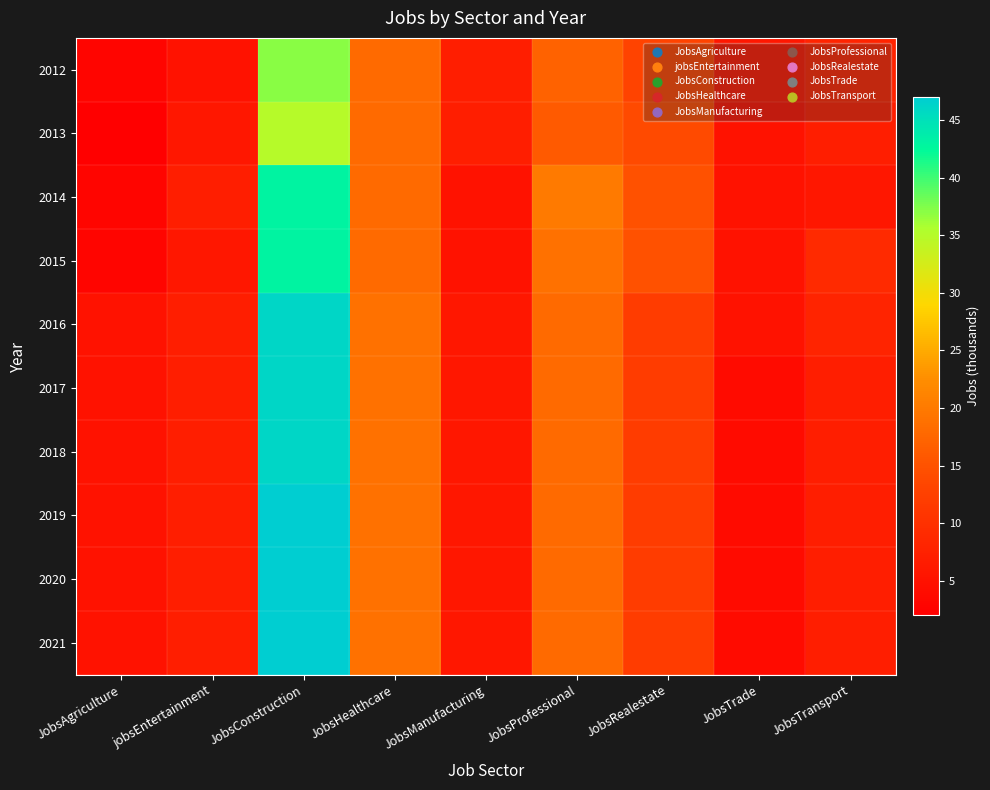

What is the maximum value shown in the chart?

47